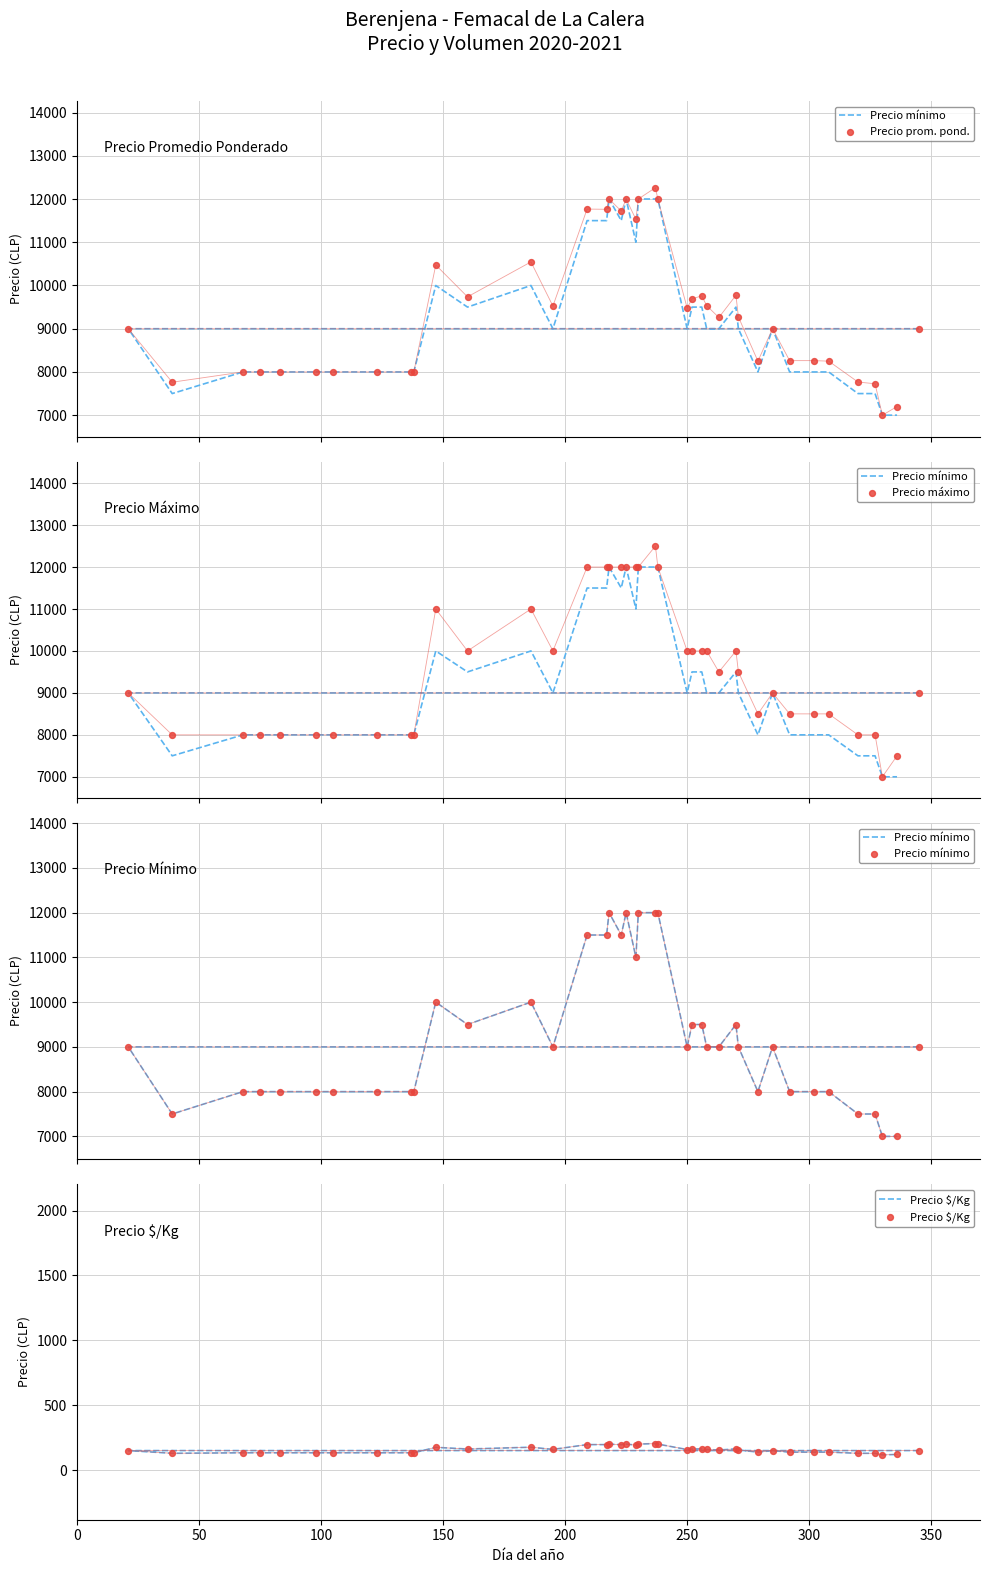

What are all the series names shown in the legend?

Precio mínimo, Precio prom. pond., Precio máximo, Precio $/Kg